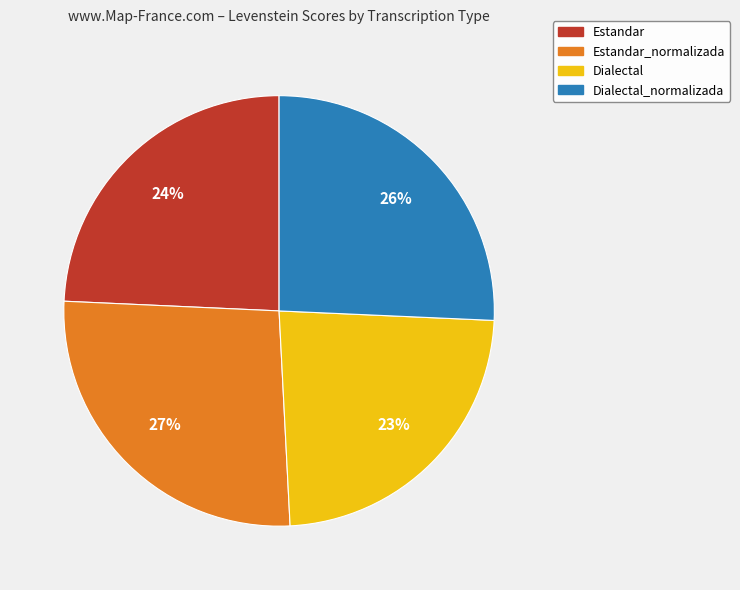

Count the number of slices in the pie.

4